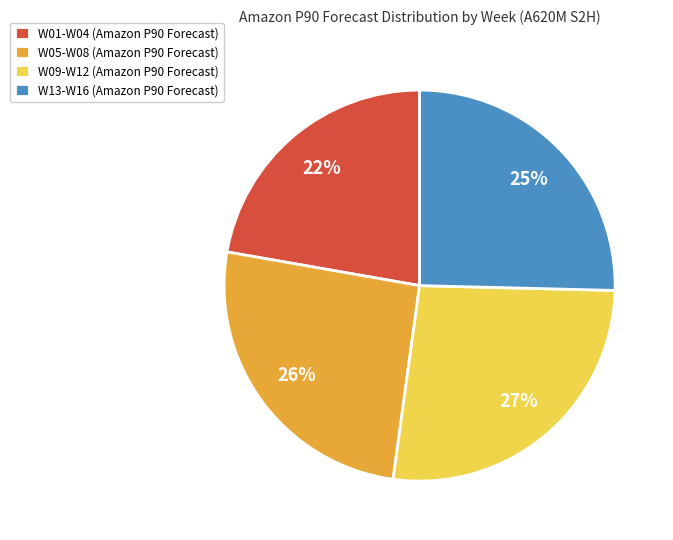

Is it true that W13-W16 (Amazon P90 Forecast) is 25% of the pie?

True